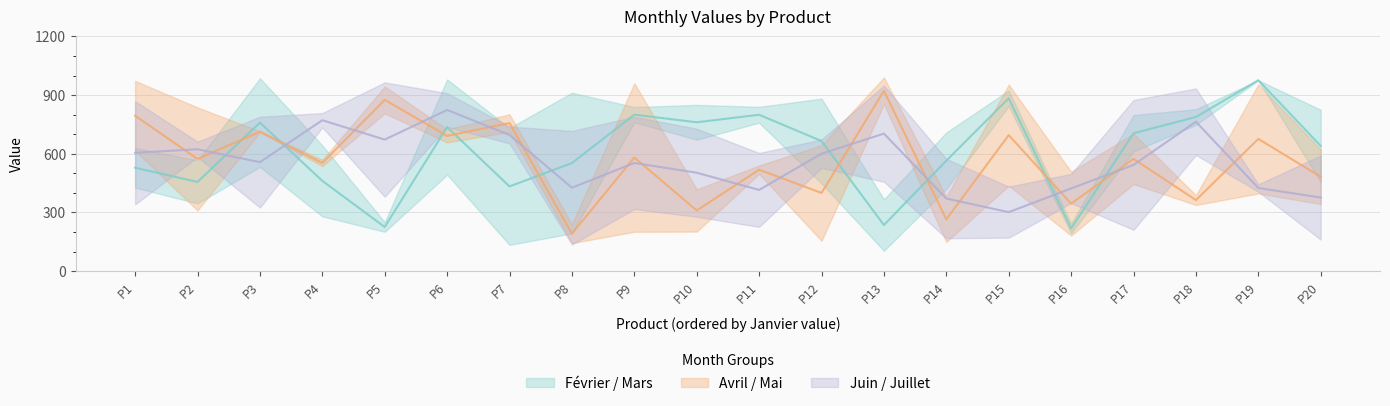

What is the value of the Juin point at the 2nd from the left?

662